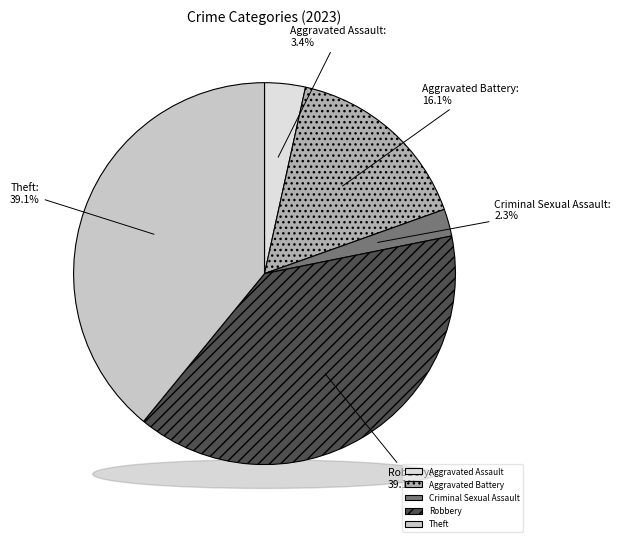

Which category has the smallest portion of the pie?

Criminal Sexual Assault